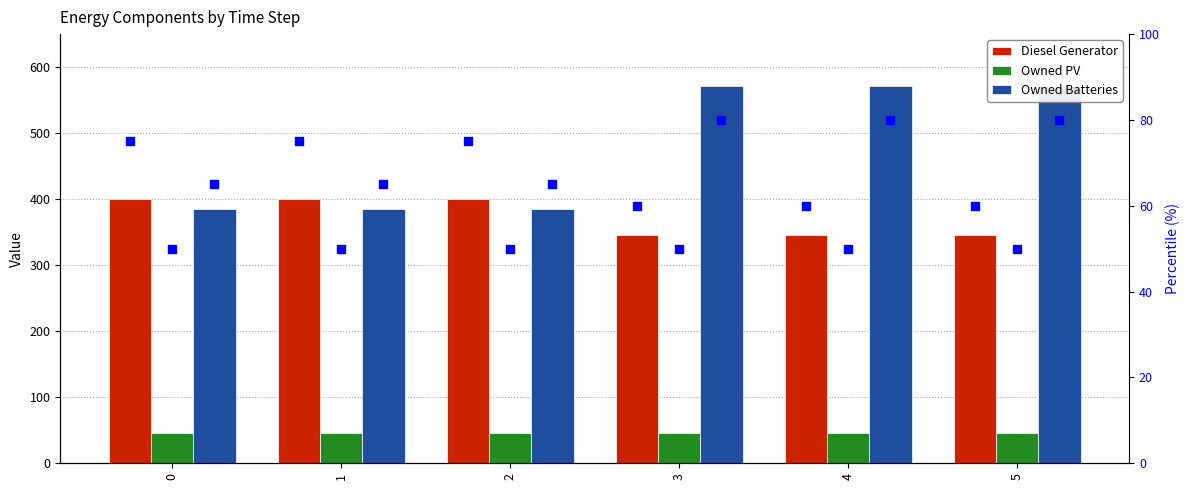

Which series contains the highest Y value?

Owned Batteries